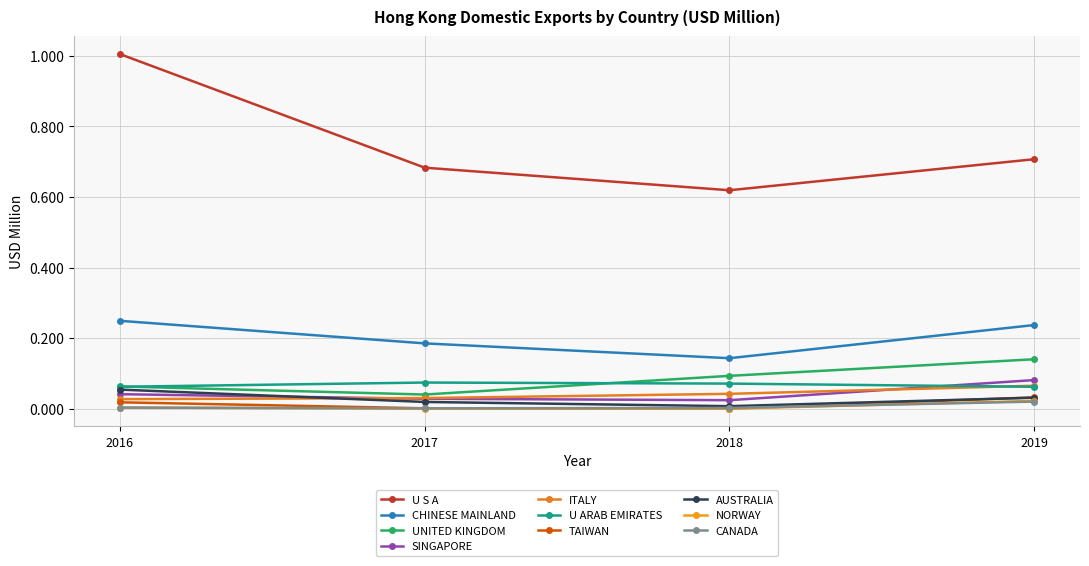

Which series has the largest total across all categories?

U S A